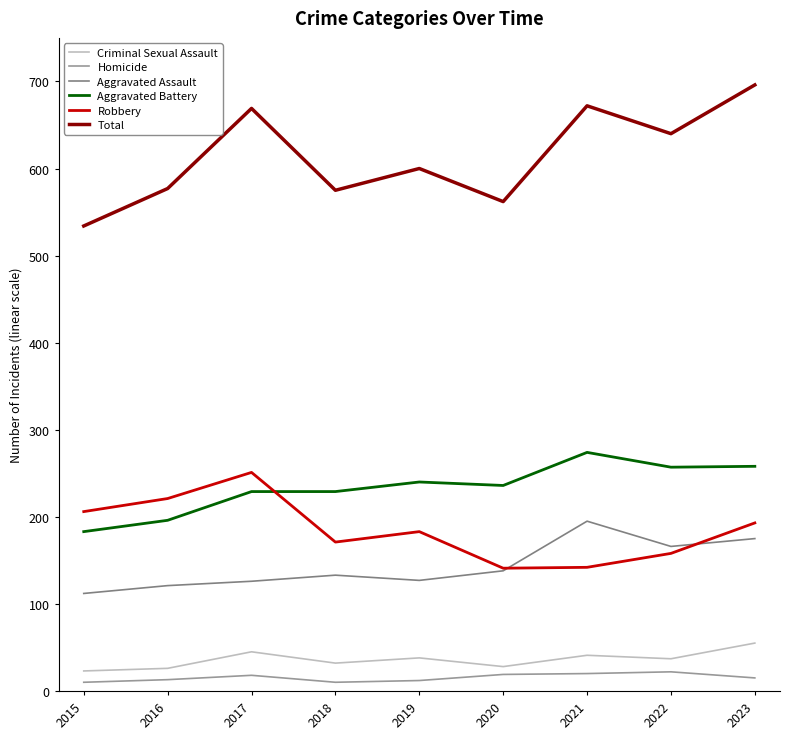

Which series has the widest spread of values?

Total